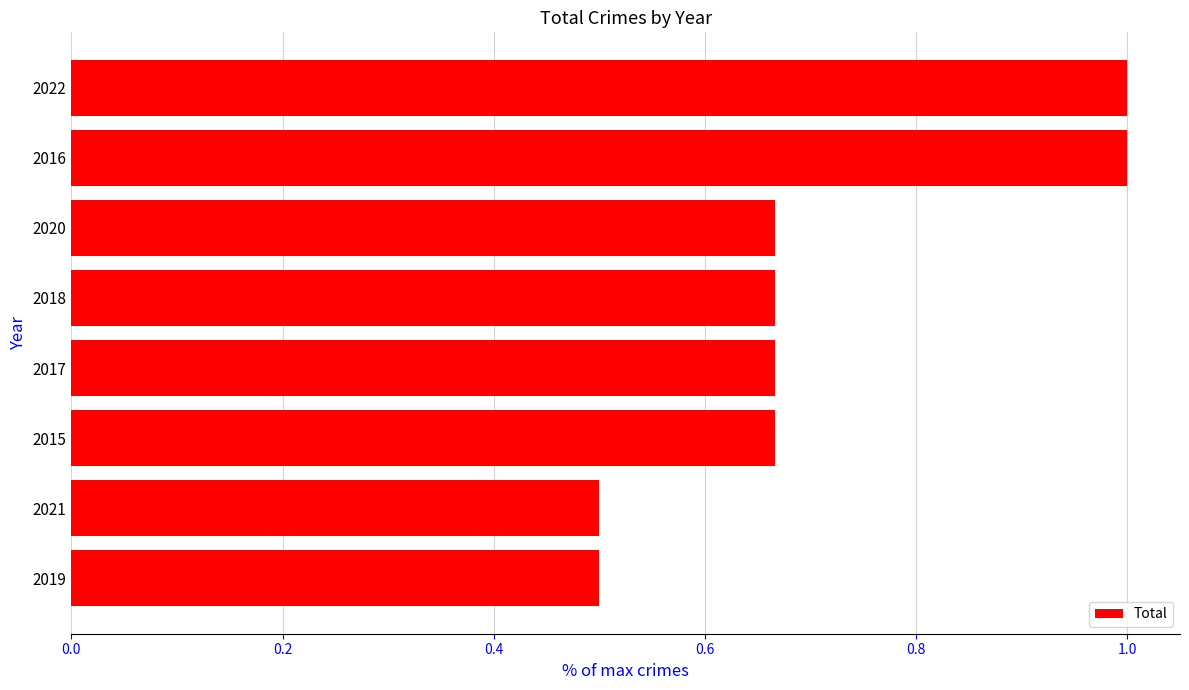

What is the change in value from 2020 to 2016?

+0.3